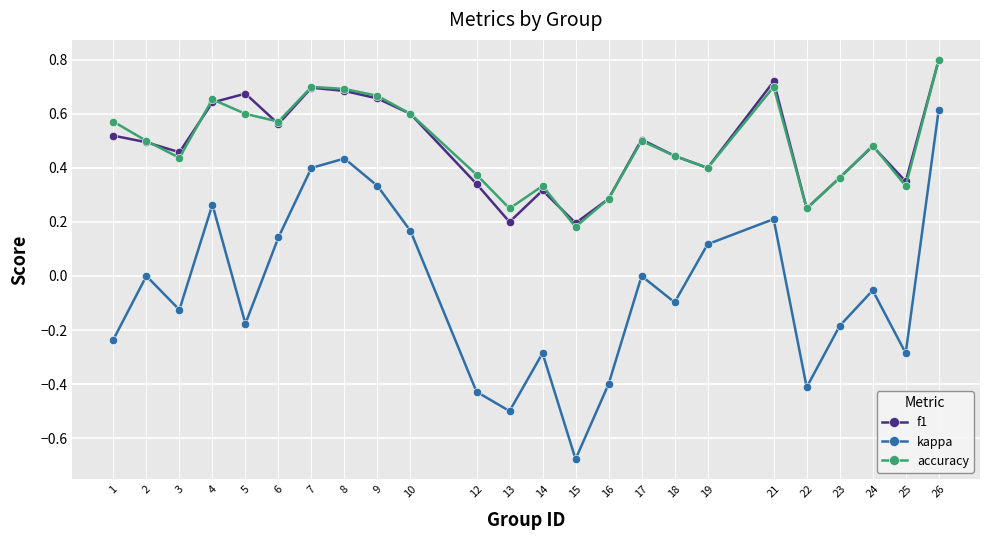

True or false: f1 and kappa intersect in this chart.

False